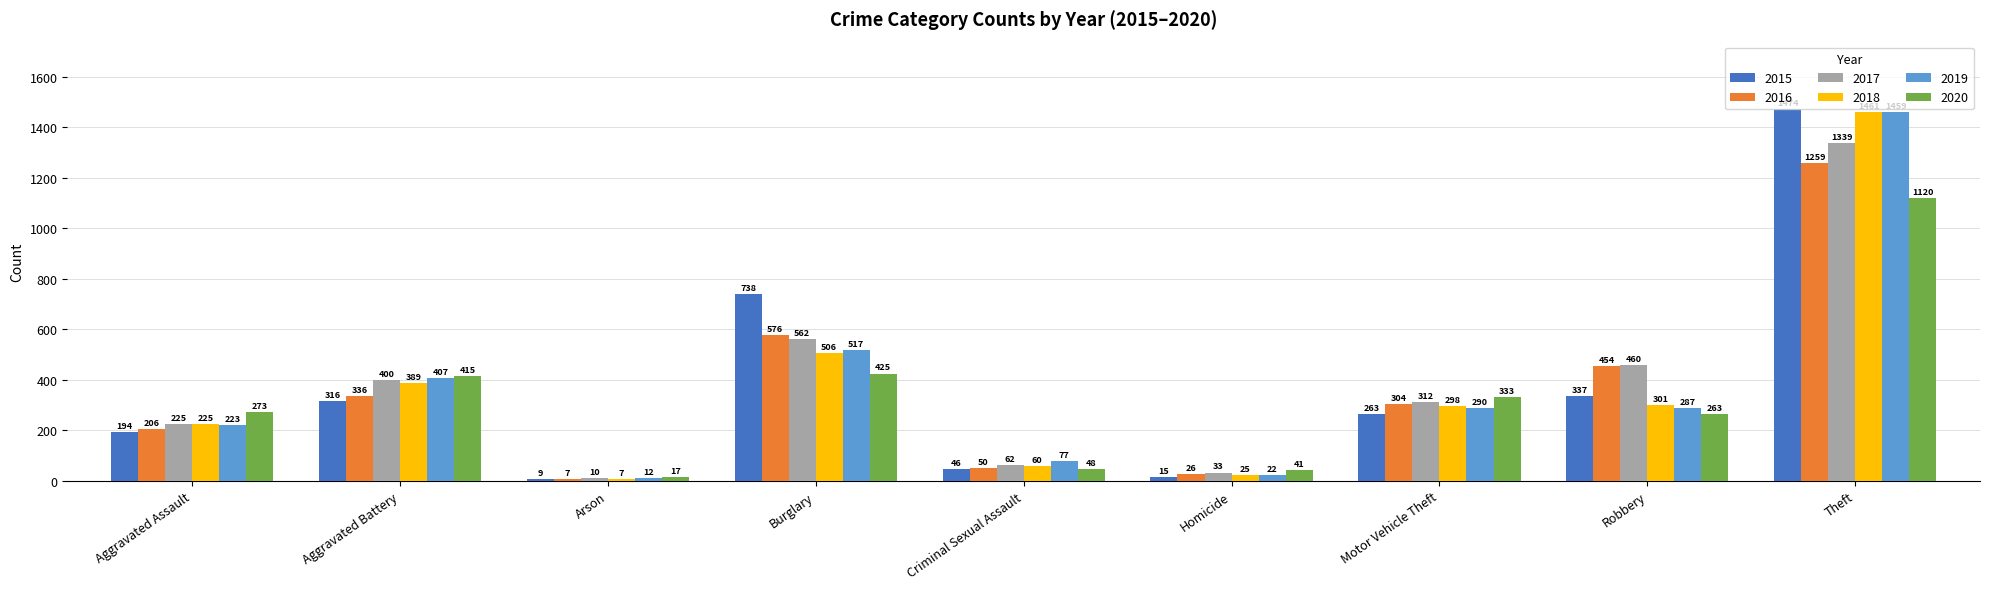

Are the bars grouped side by side (vs. stacked)?

Yes